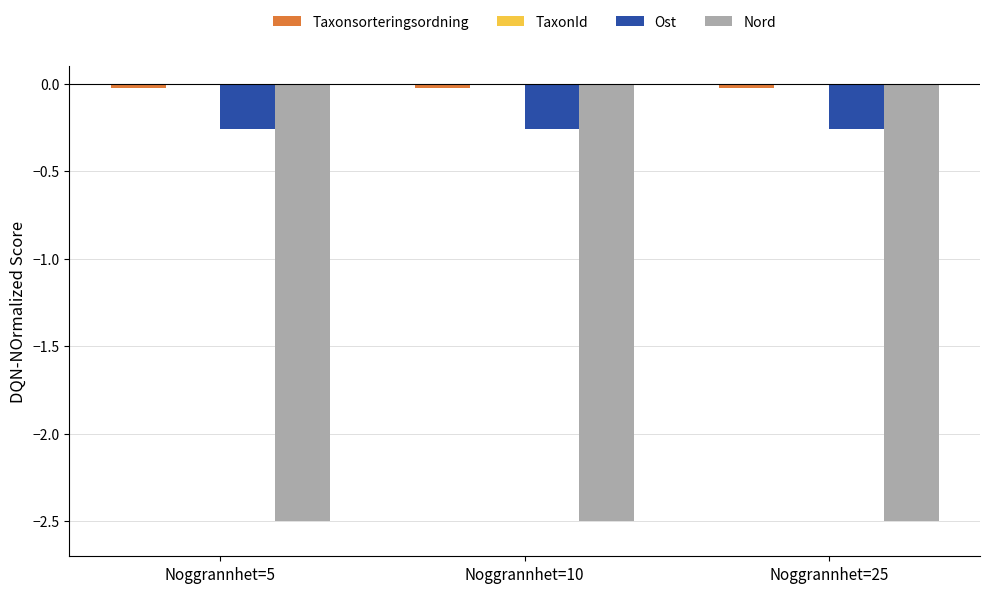

What is the minimum value for Ost?

-0.3